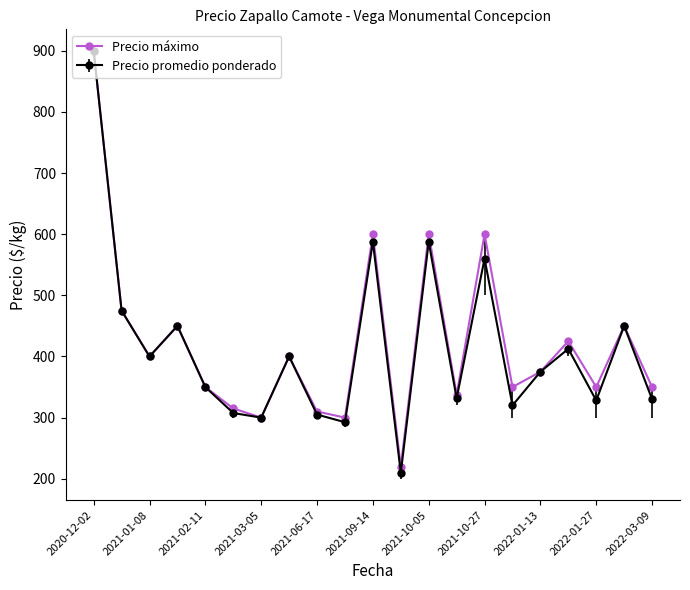

Which series has the widest spread of values?

Precio promedio ponderado